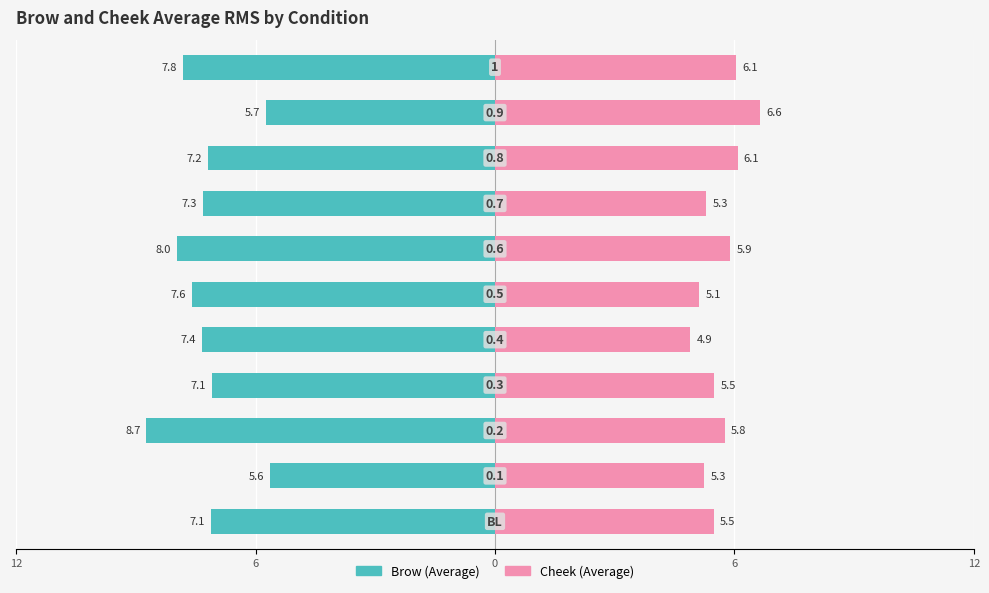

Read the Cheek (Average) value at 7.

5.3